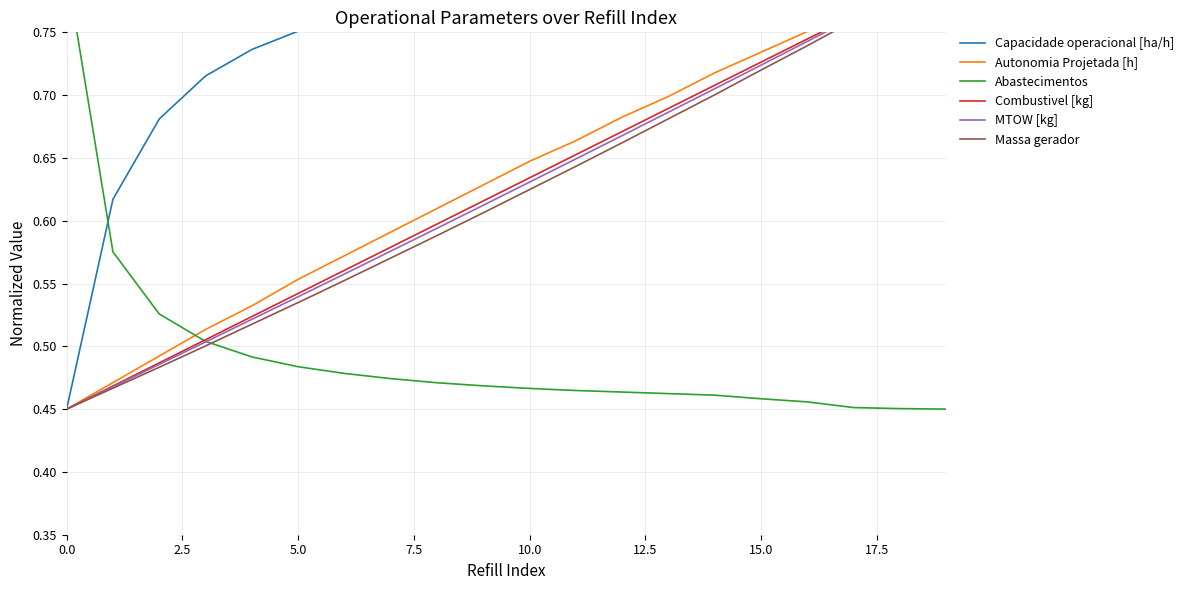

After their last crossing, which series has the higher values: Massa gerador or Capacidade operacional [ha/h]?

Massa gerador